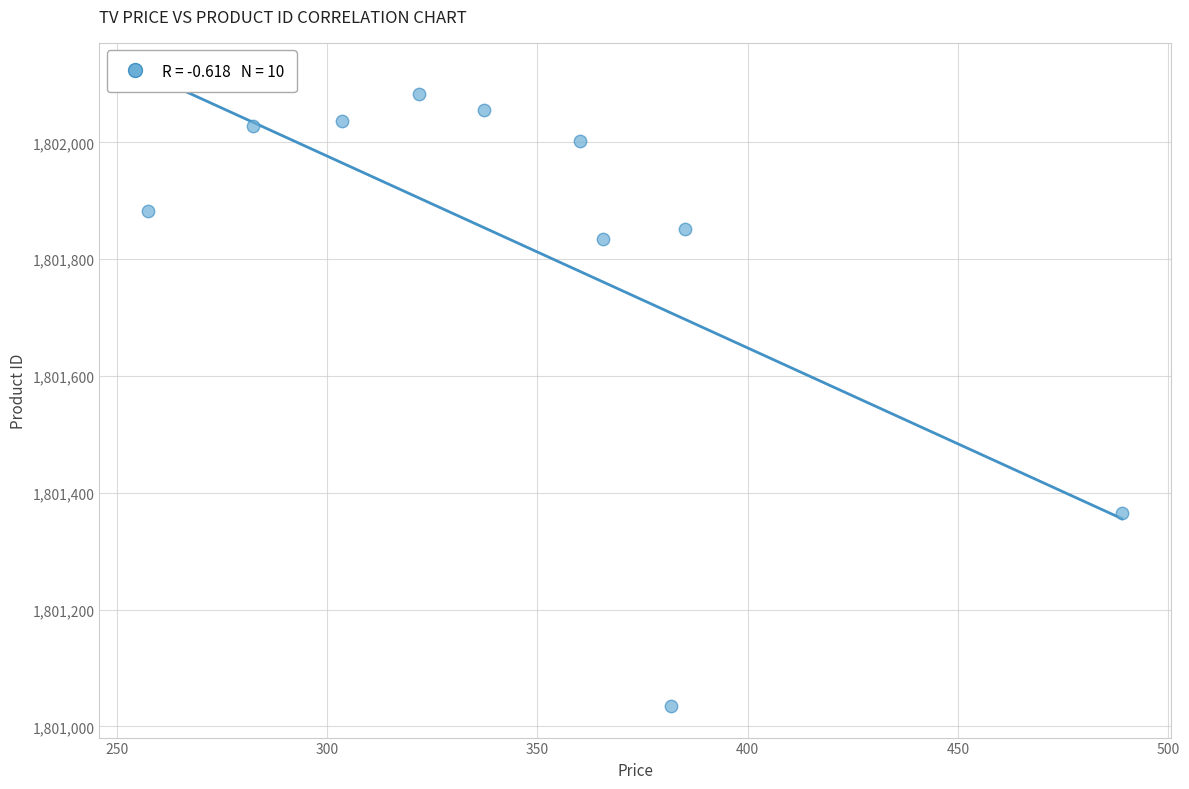

What is the range of Y values (max minus min)?

1048